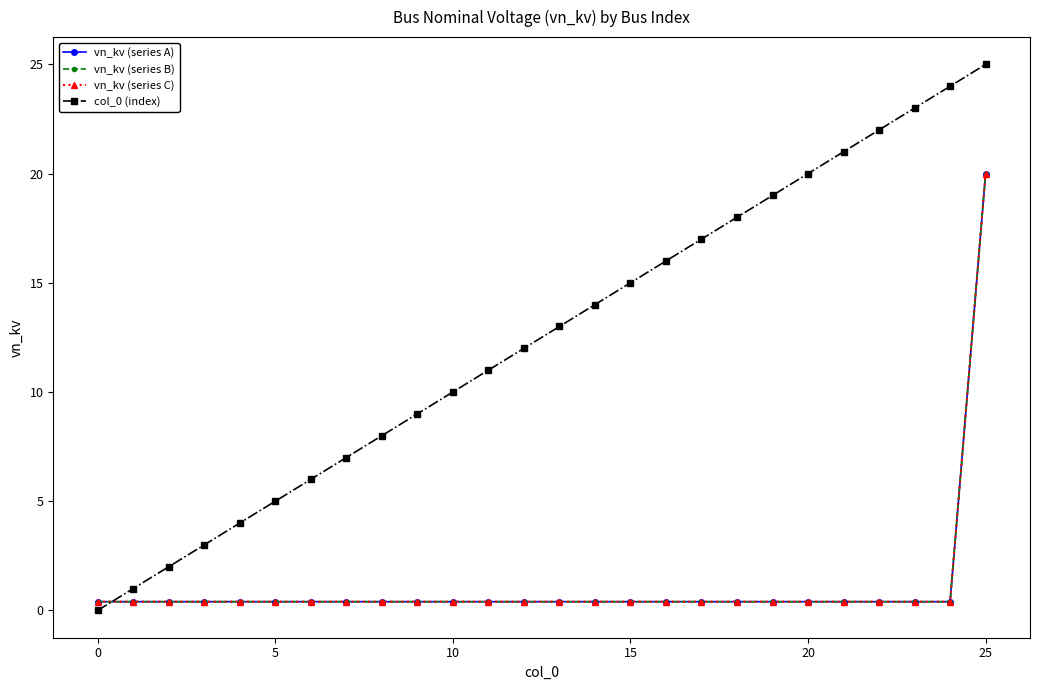

Where is col_0 (index) nearest to the value 12?

12